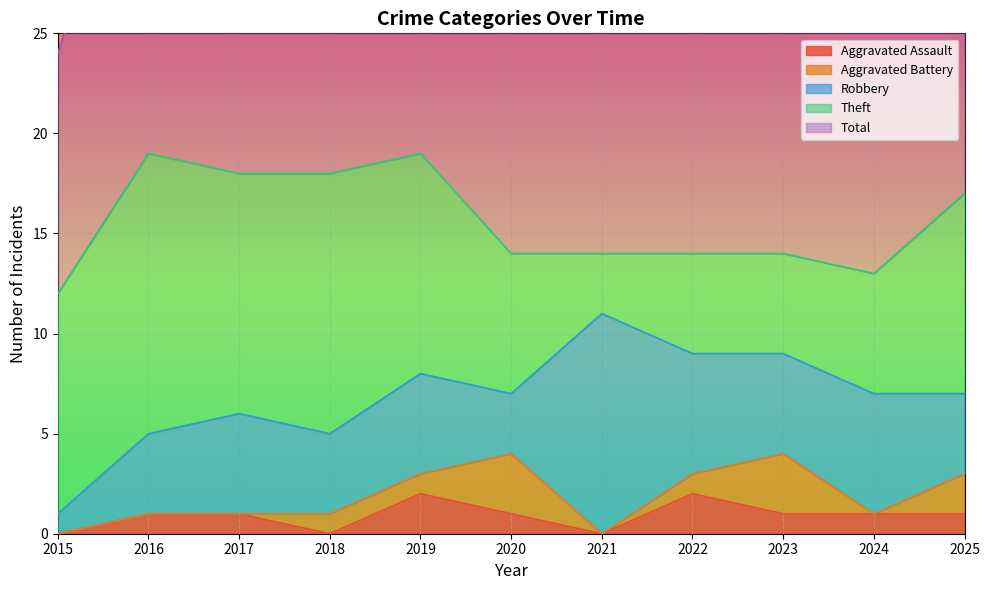

What is the value of the Theft point at the 9th from the left?

5